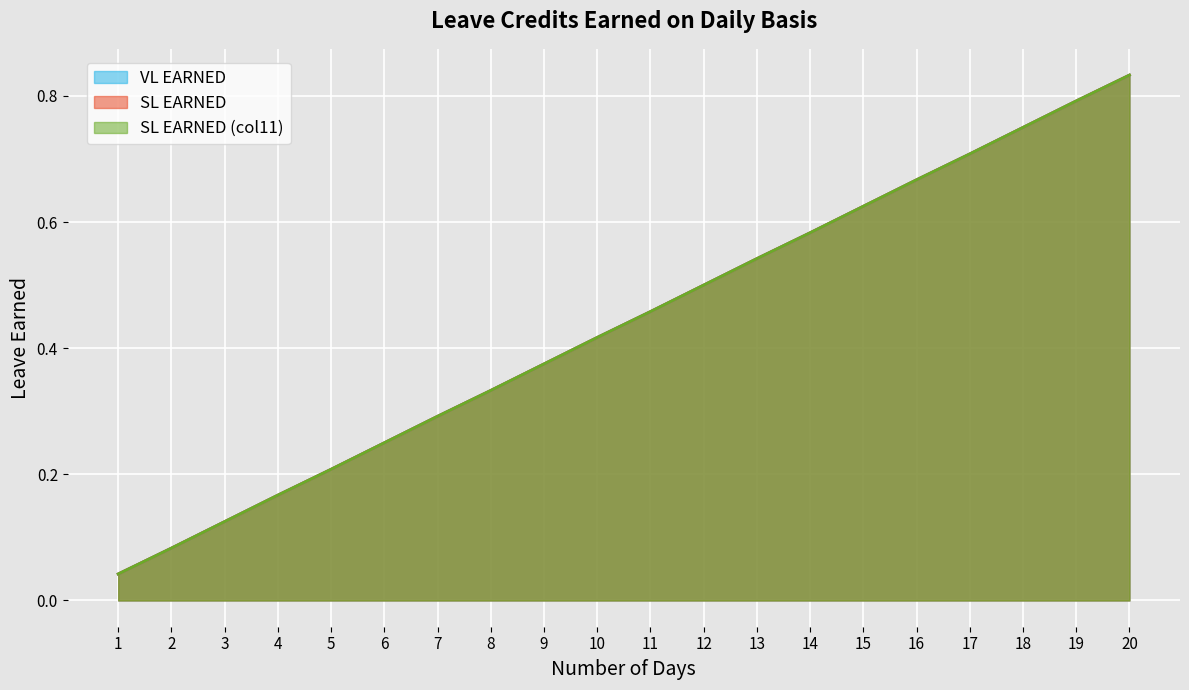

Is it true that VL EARNED equals 0.8 at 20?

True